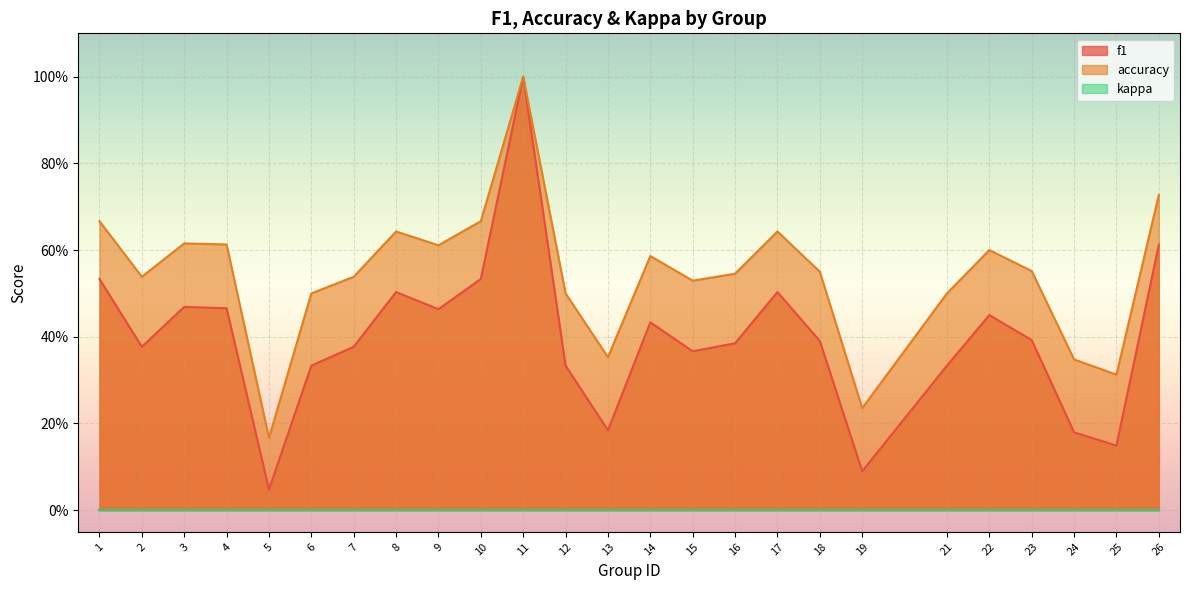

What is the approximate value of f1 at 12?

0.3